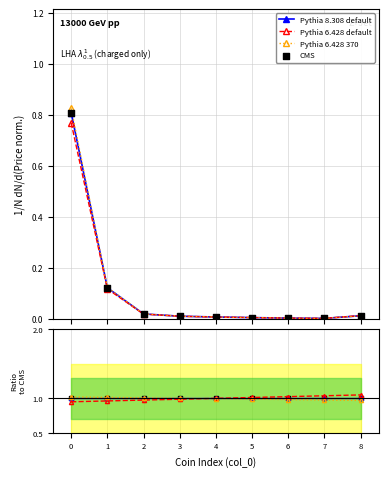

Which series has the largest total across all categories?

Pythia 8.308 default